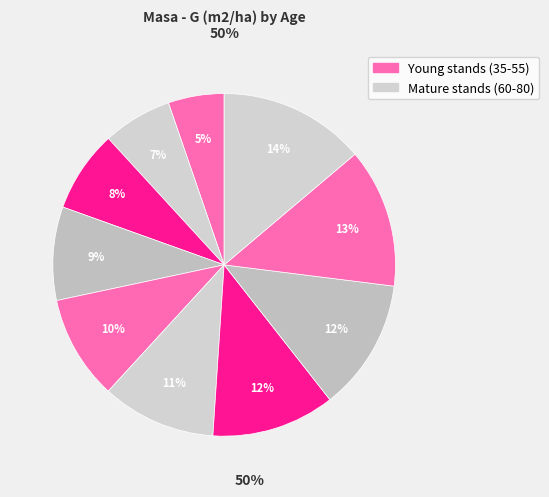

How many segments does this pie chart have?

10